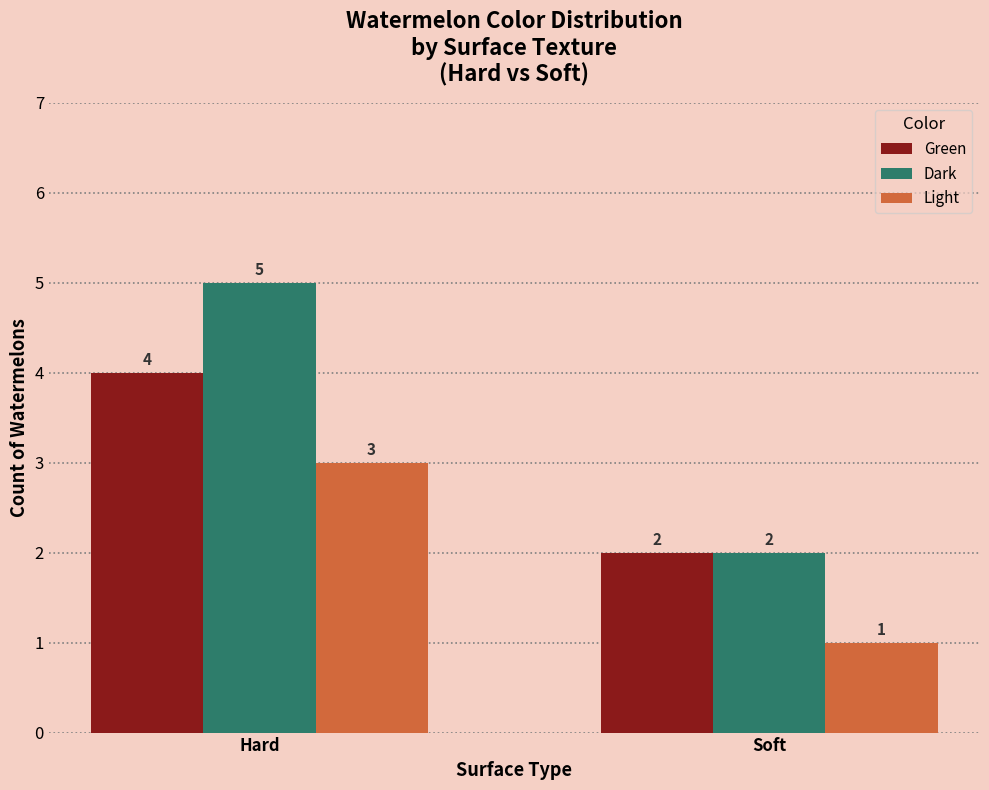

What is the total value across all series at Hard?

12